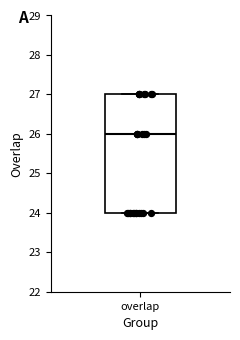

Where is the lower edge of the box for overlap on the y-axis? The values are not printed on the chart, so give them approximately, as read against the axis.

24